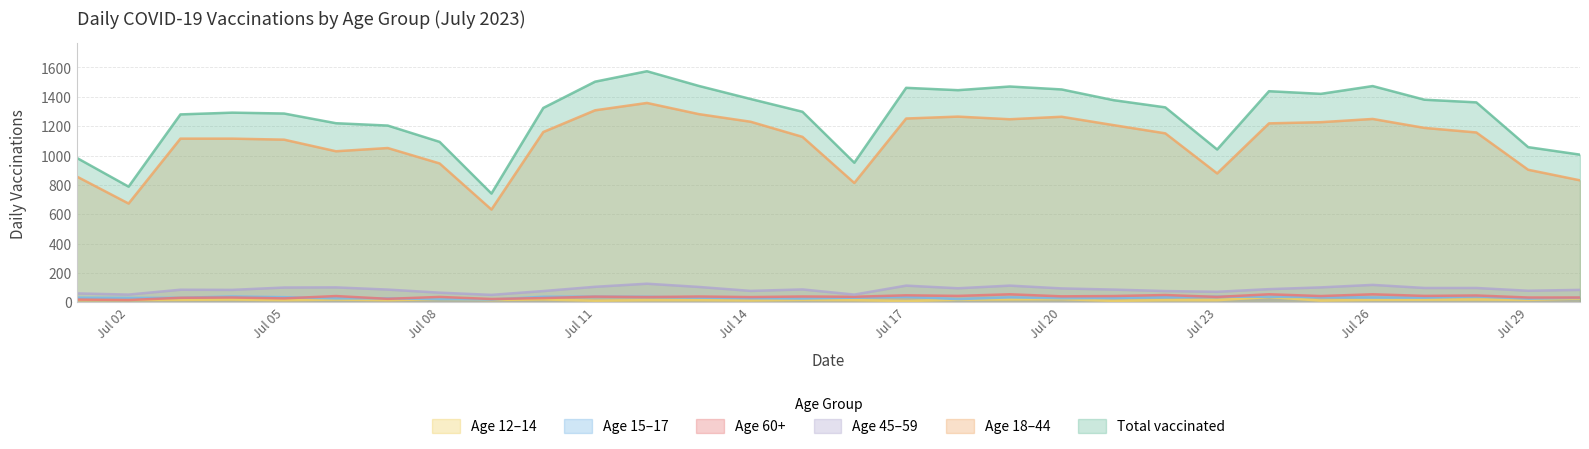

What is the value of the age18 point at the 21st from the left?

1207